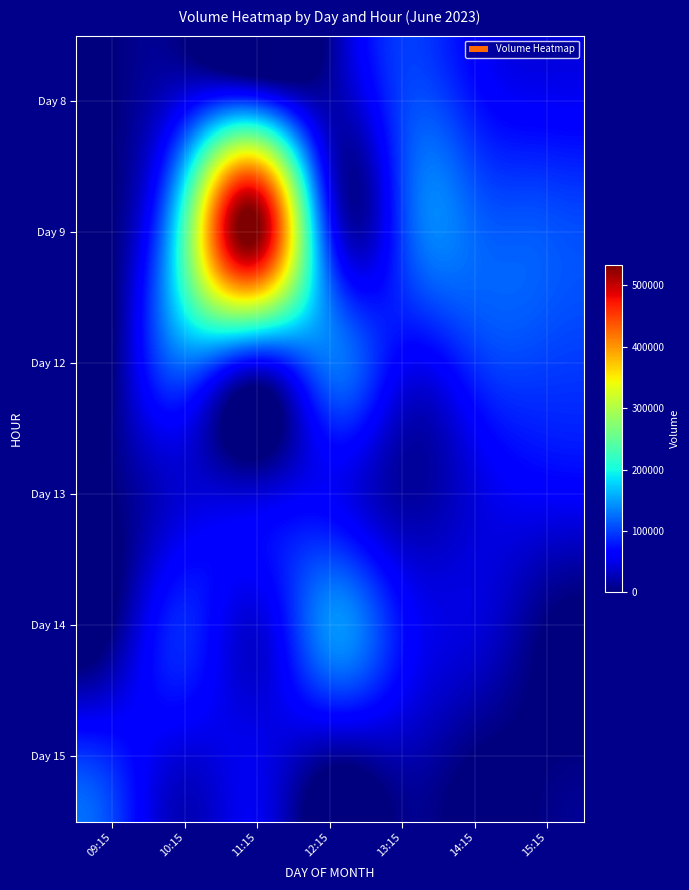

Which label corresponds to the smallest value in the chart?

09:15